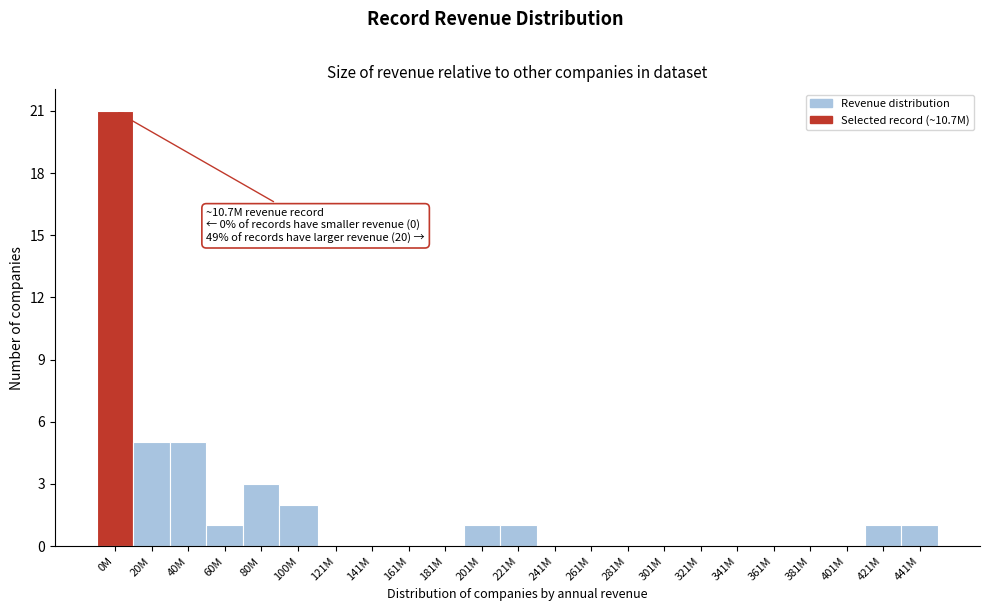

Reading right to left, transcribe all the data shown in this chart.

441M=1	421M=1	401M=0	381M=0	361M=0	341M=0	321M=0	301M=0	281M=0	261M=0	241M=0	221M=1	201M=1	181M=0	161M=0	141M=0	121M=0	100M=2	80M=3	60M=1	40M=5	20M=5	0M=21